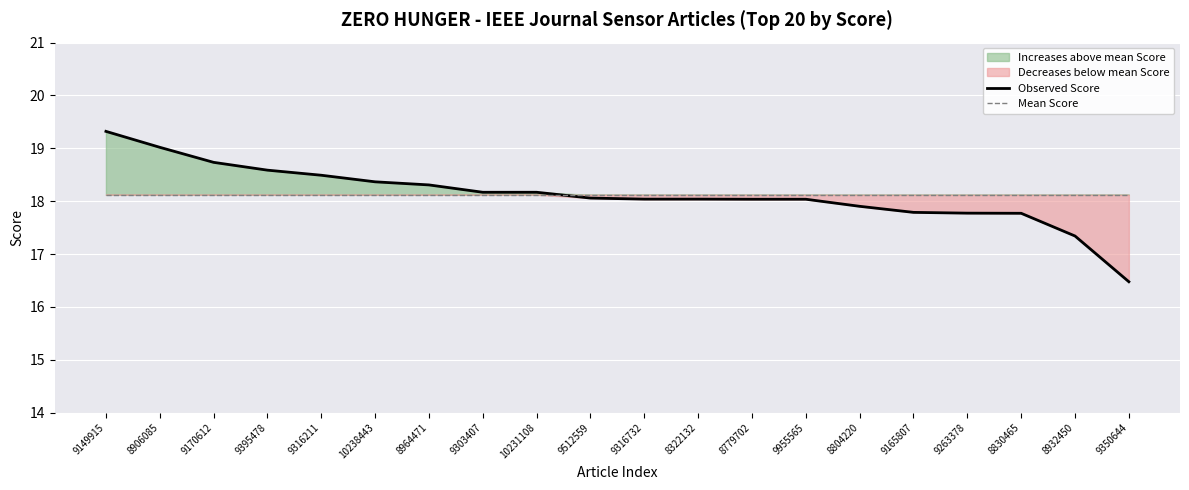

What is the difference between the maximum and minimum values in the Observed Score series?

2.8